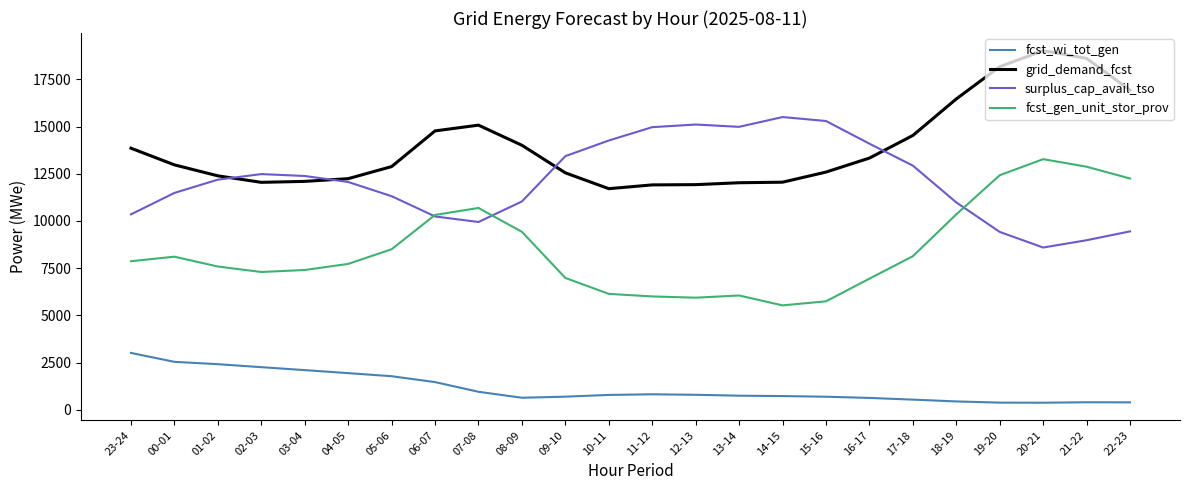

What is the difference between the highest and lowest values at 13-14?

14247